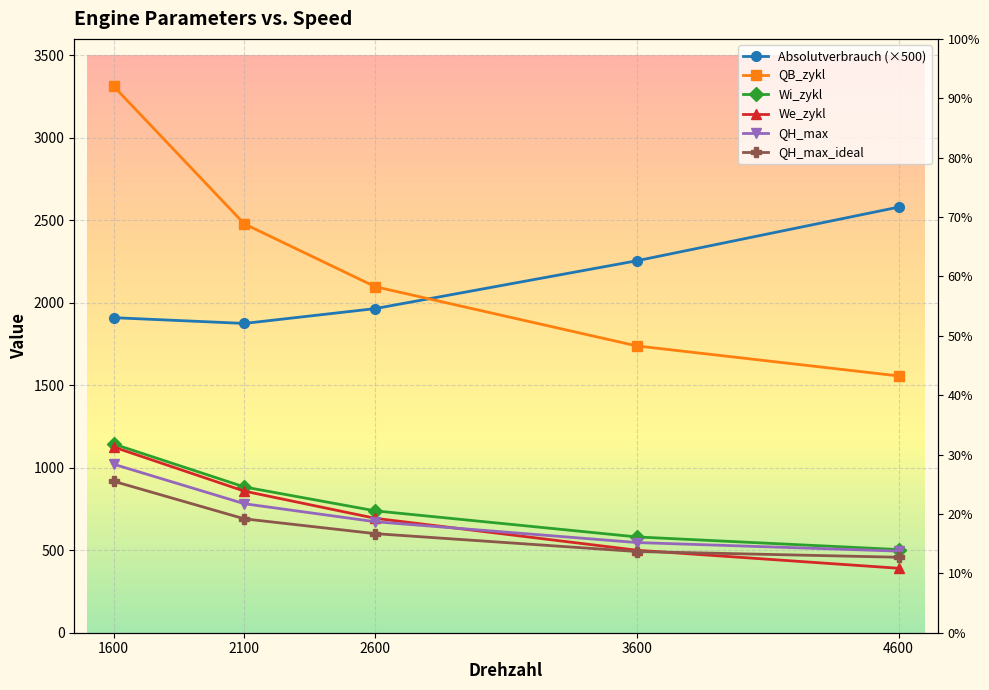

Where is Absolutverbrauch (×500) nearest to the value 2227?

3600